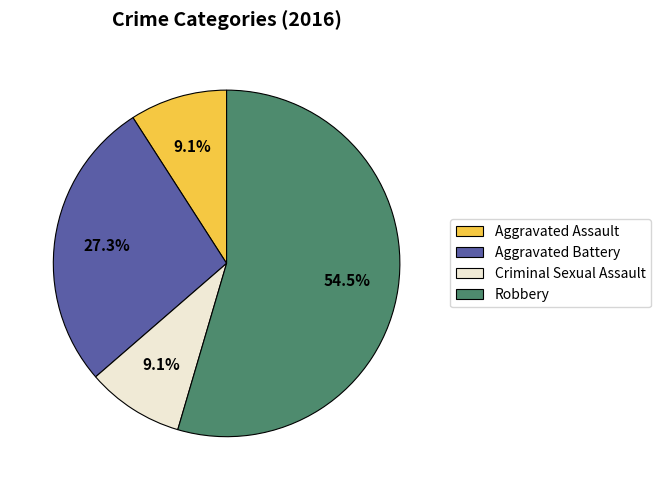

What percentage is NOT represented by Criminal Sexual Assault?

90.9%